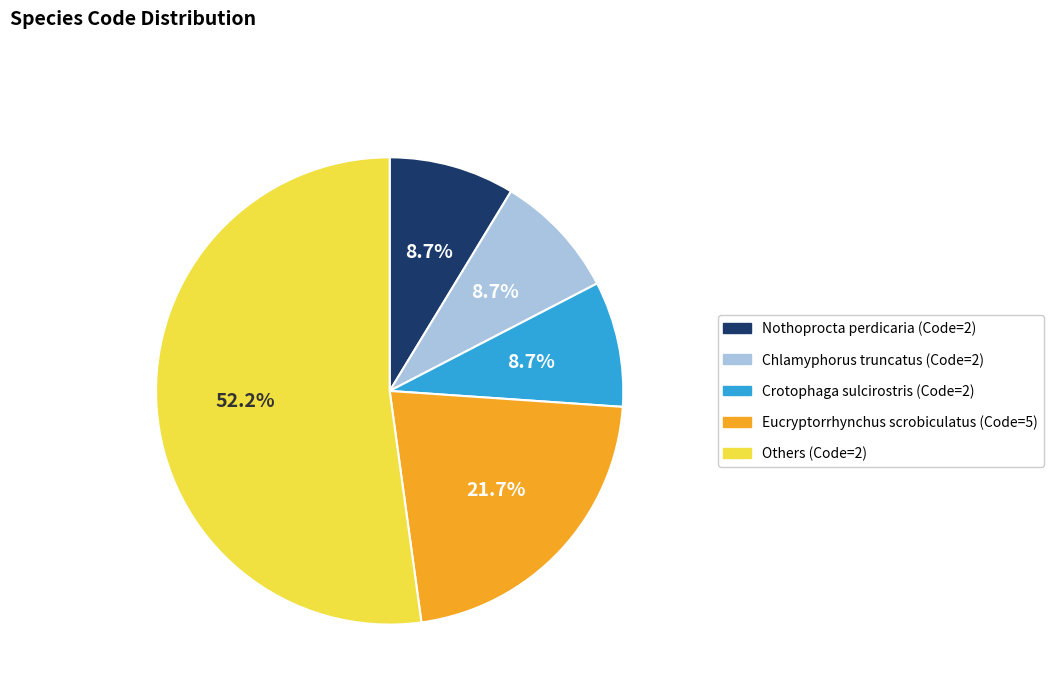

Is there a majority slice in this chart?

Yes